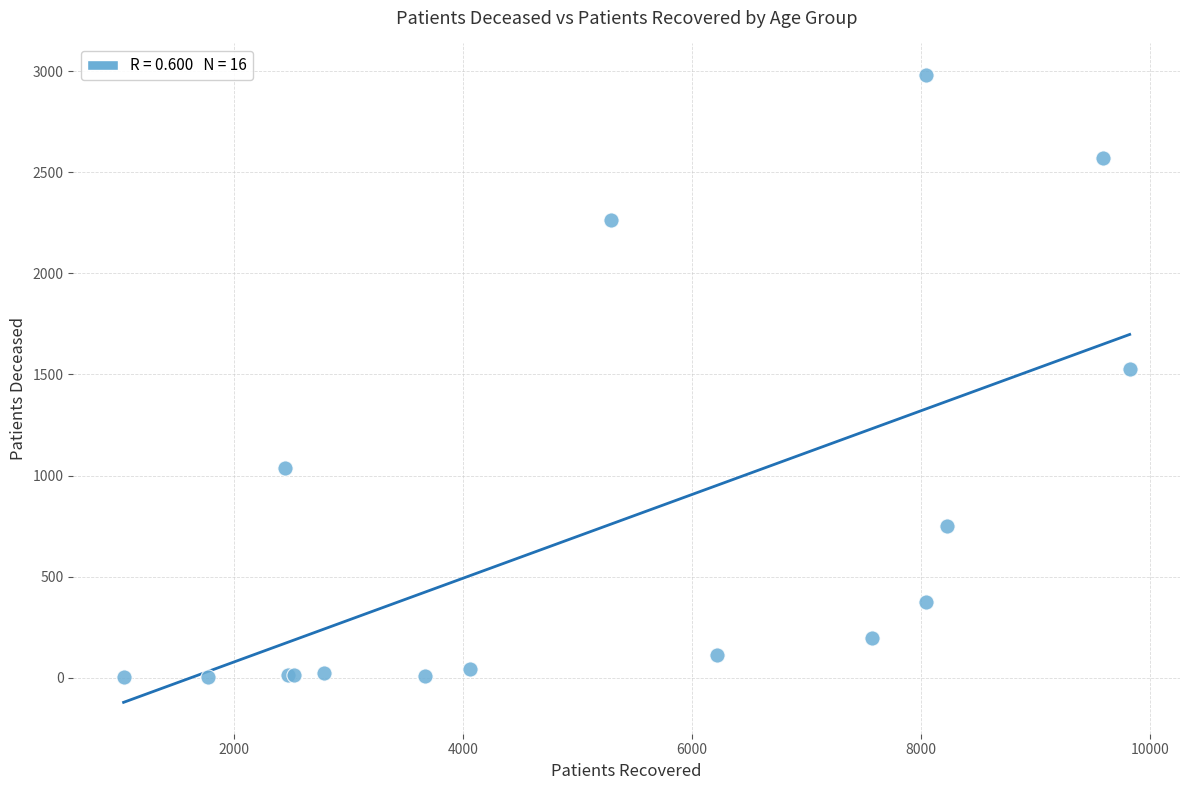

What Y value in the scatter plot is closest to 1492?

1529